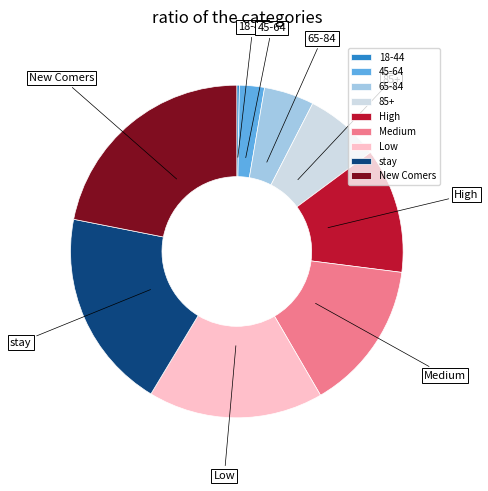

What is the largest slice in the pie chart?

New Comers